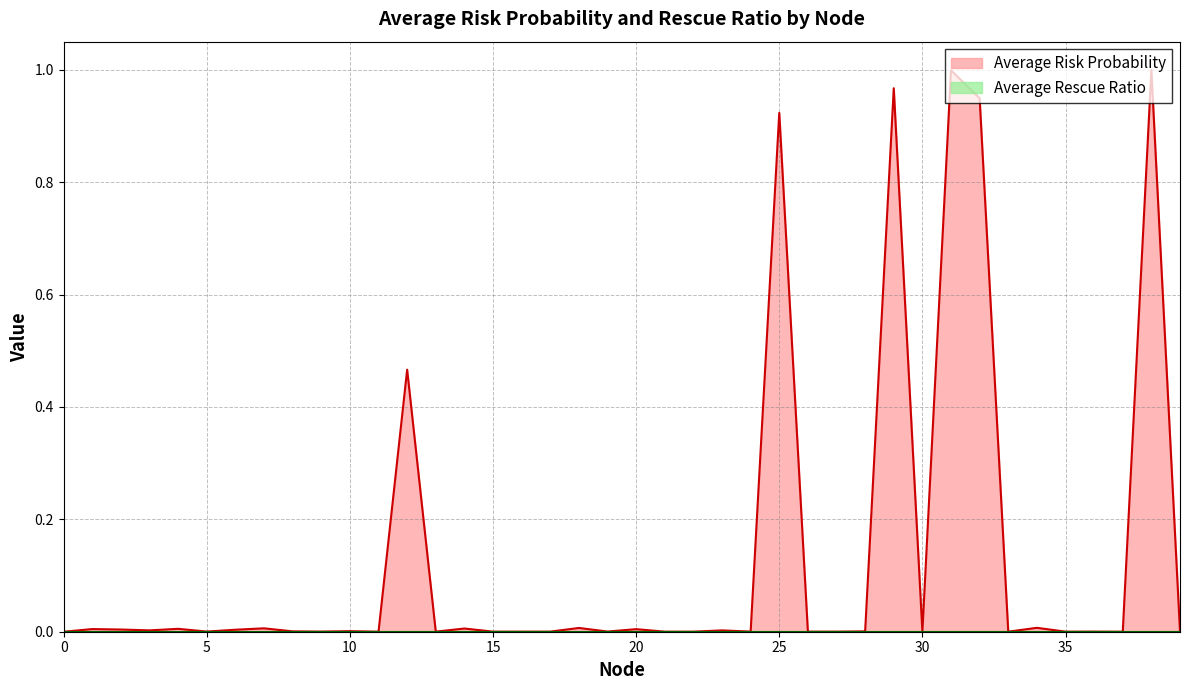

What is the difference between the second highest and minimum values?

1.0